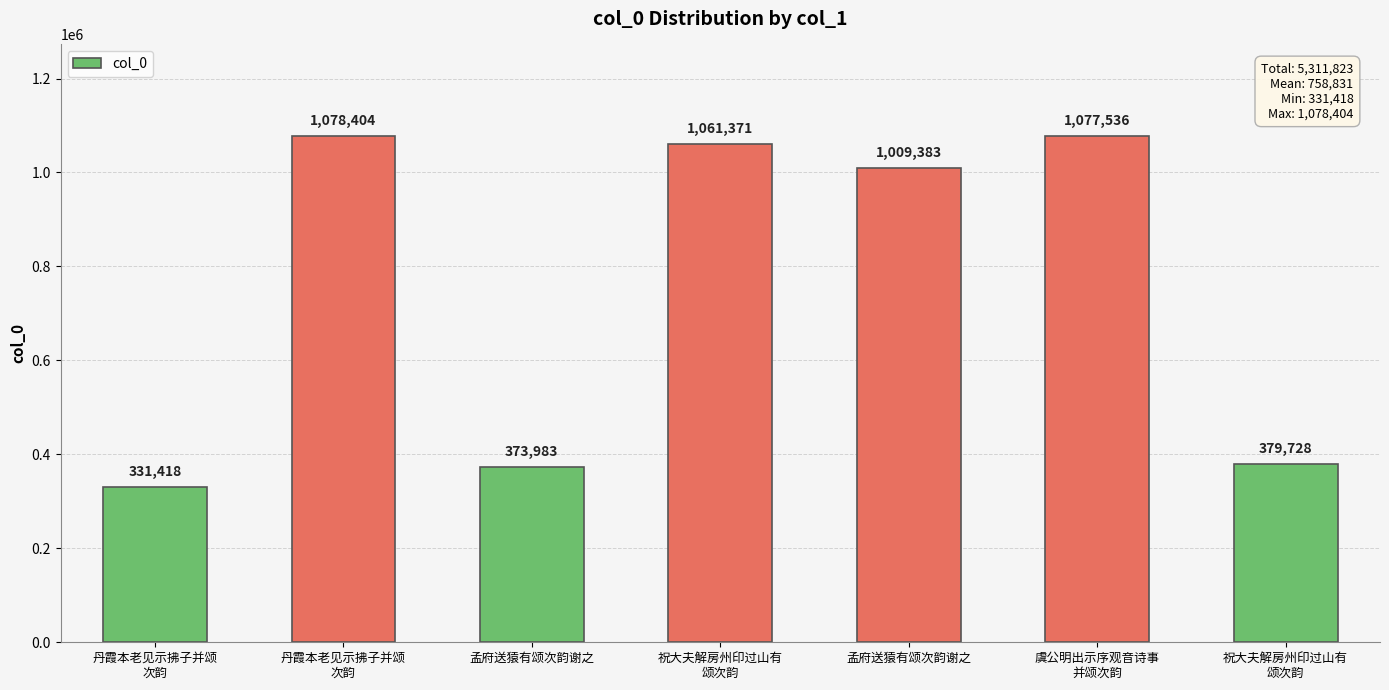

How many data points are less than 1009383?

3